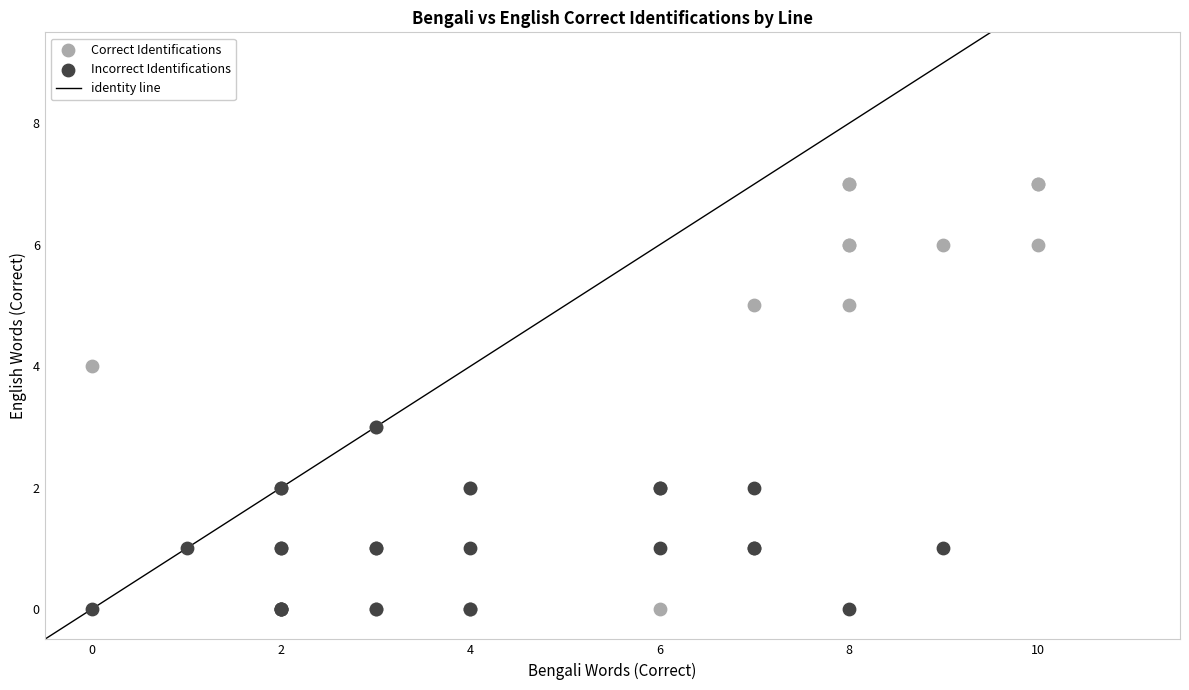

Which series has the largest Y range (max minus min)?

Correct Identifications